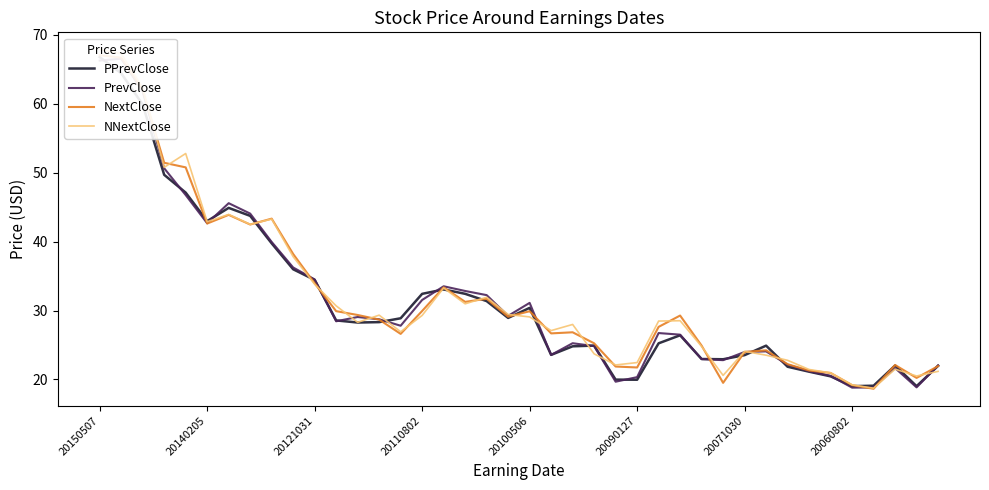

The value of PrevClose at 19 is 29.2. True or false?

True